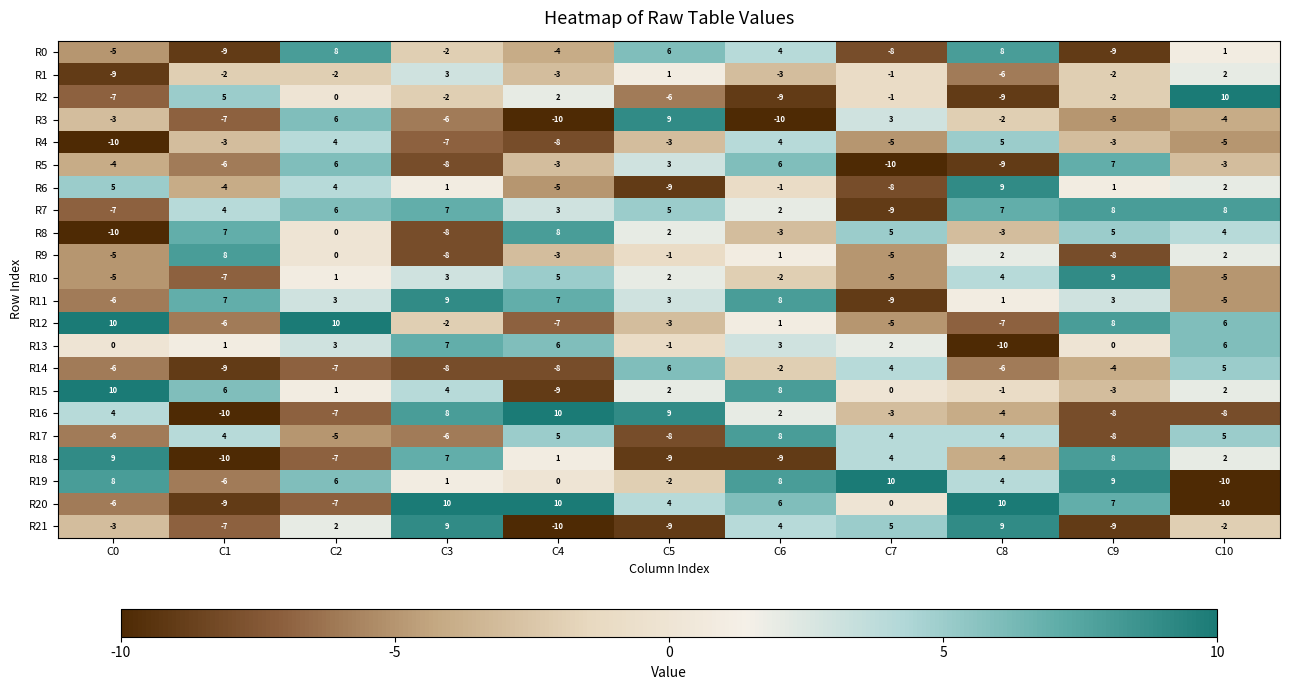

What is the difference between the R21 values at C6 and C1?

11